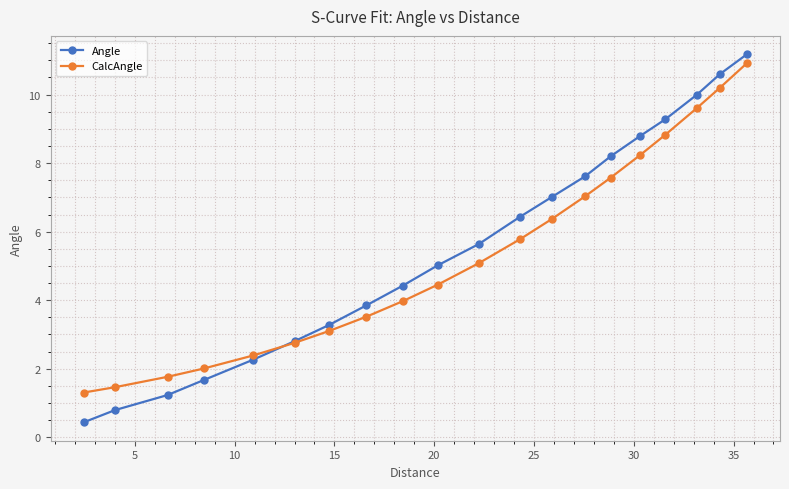

What is the value of the CalcAngle point at the 13th from the left?

6.4